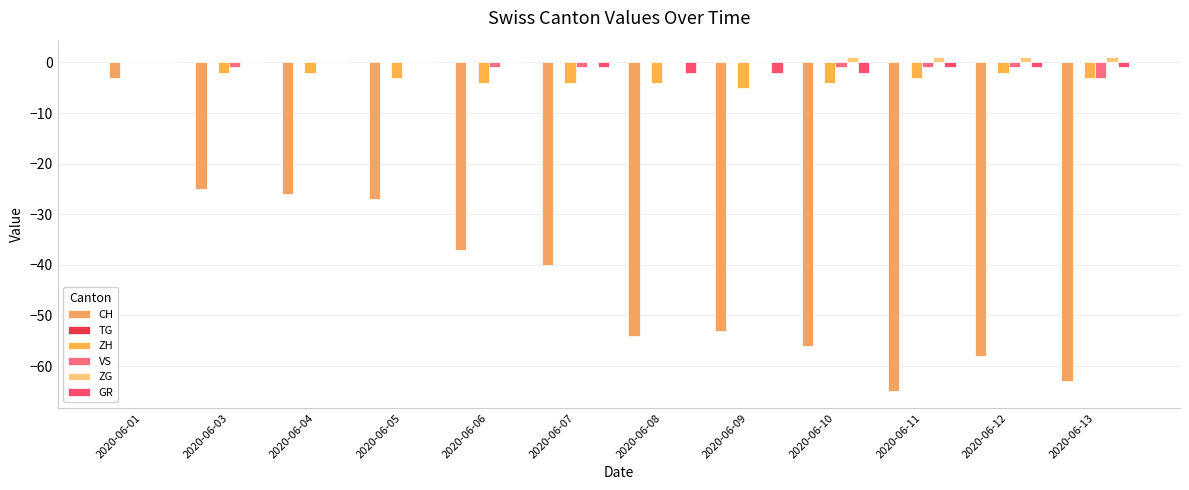

How many data points in CH are above -40?

5